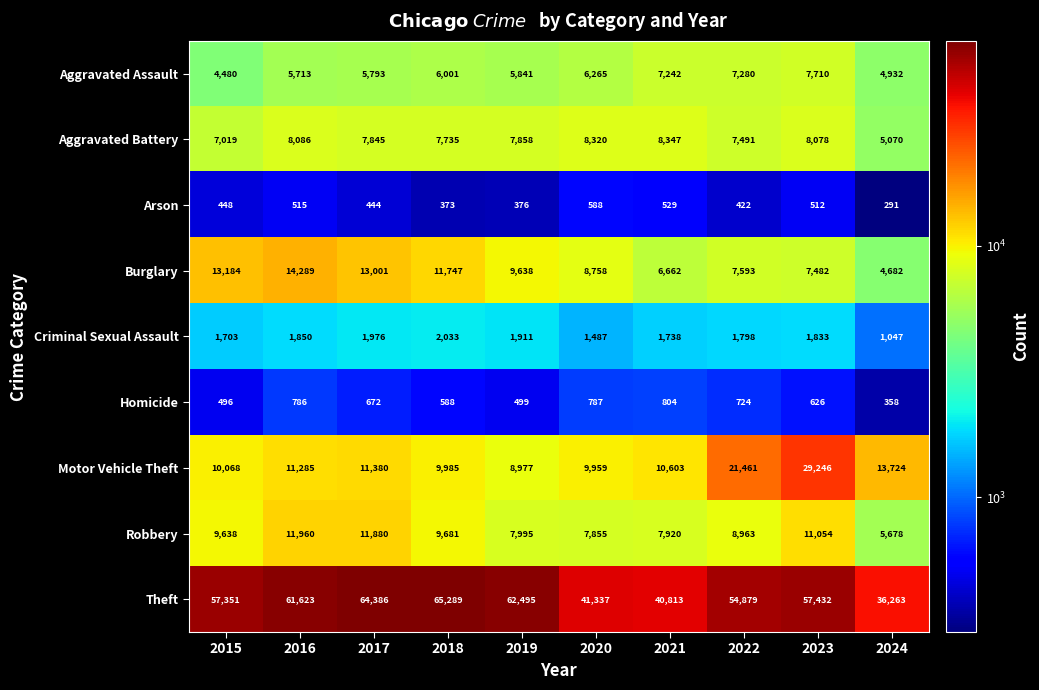

What is the minimum value shown in the chart?

291